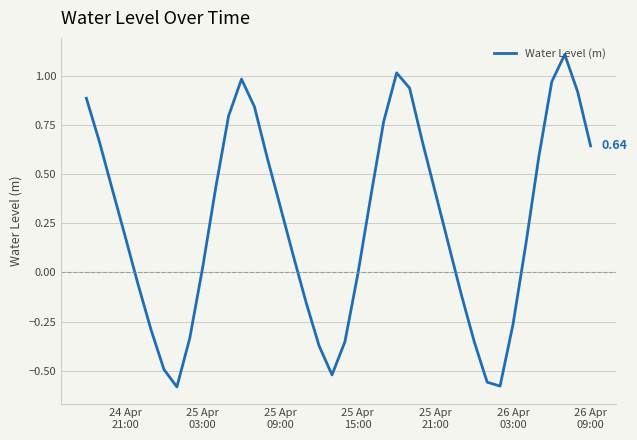

Does the chart display data point markers on the line(s)?

No